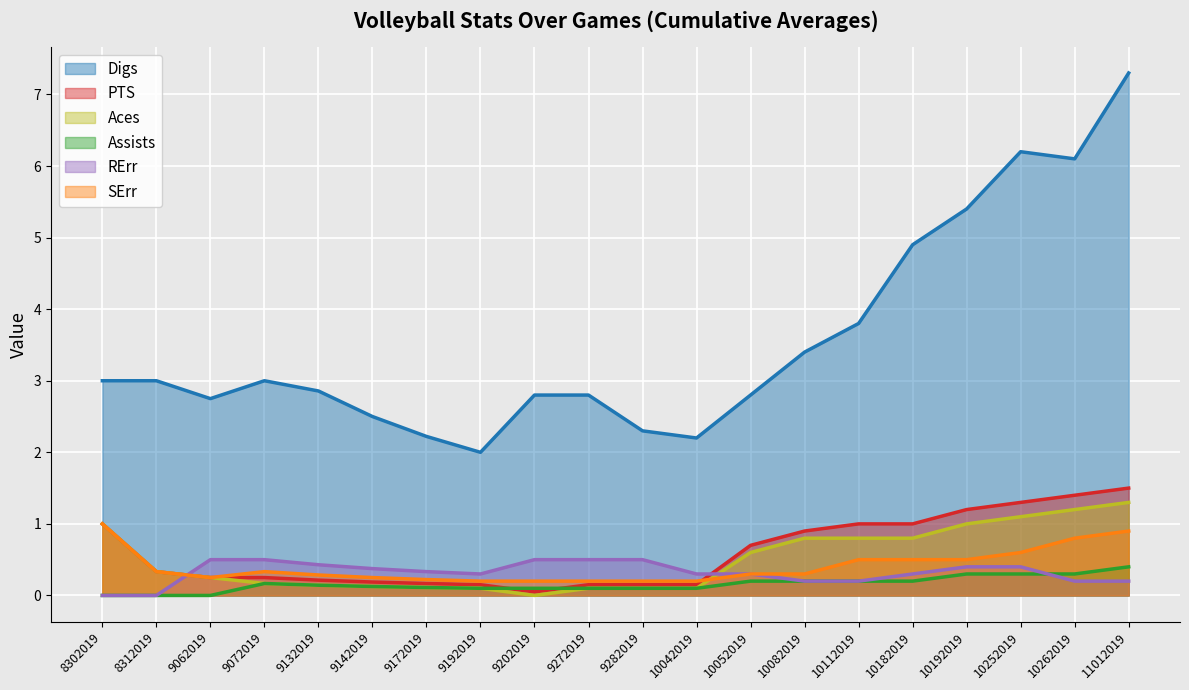

What is the value of the Digs point at the 17th from the left?

5.4